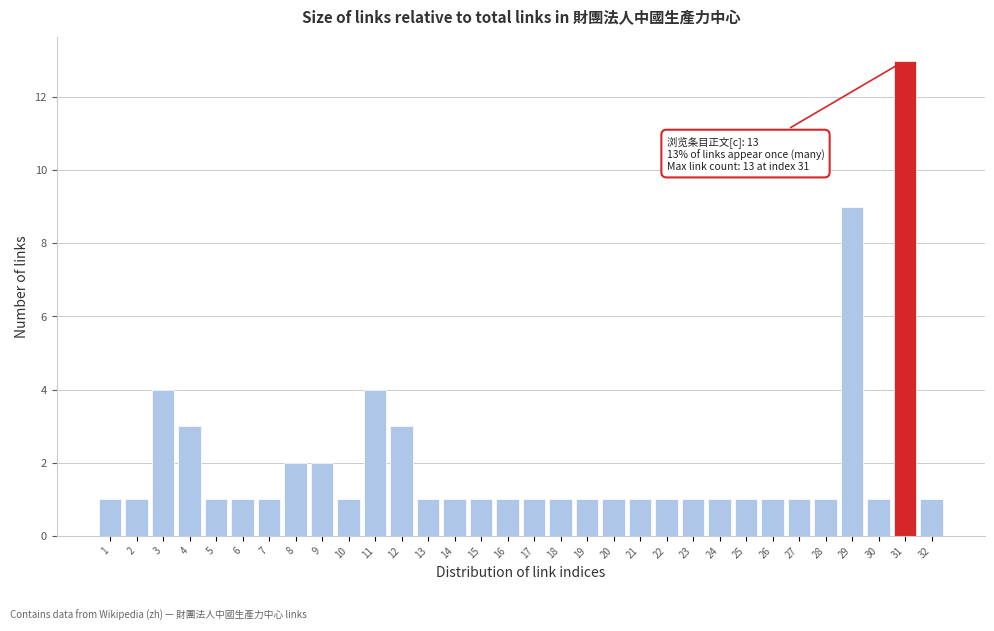

Where is the data nearest to the value 7?

29